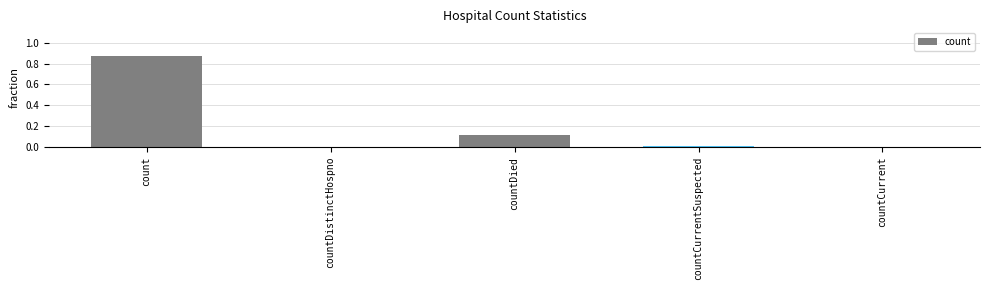

Is it true that the value at countDistinctHospno is 0.0?

True